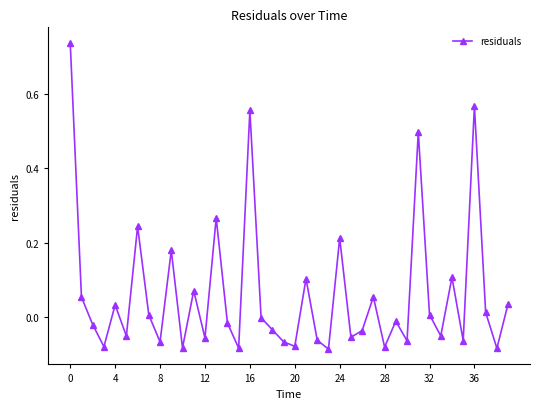

What is the difference between the maximum and minimum values?

0.8